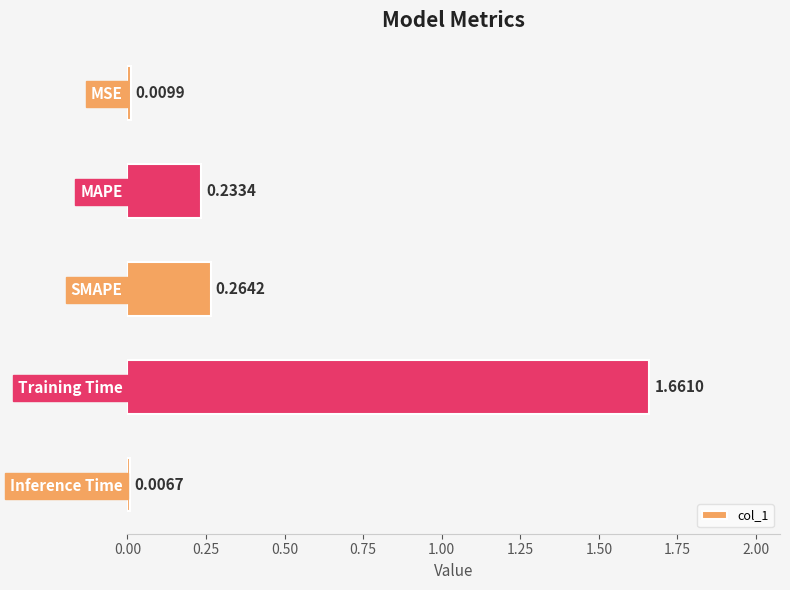

Which label corresponds to the largest value in the chart?

Training Time